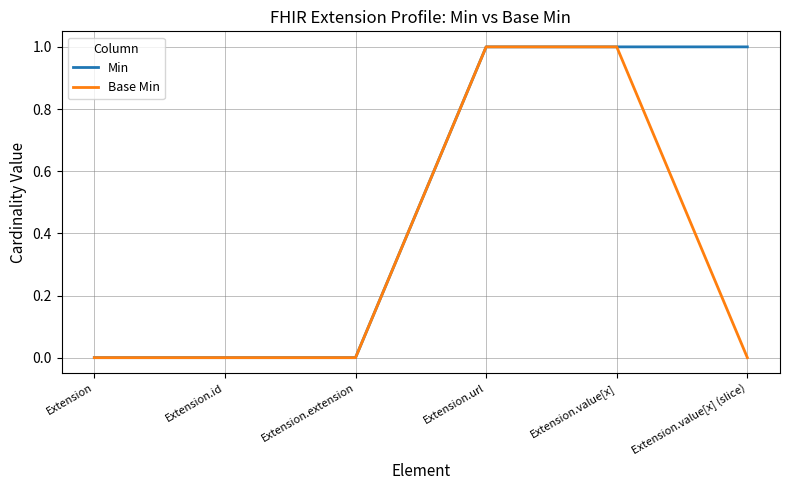

Is this an area chart (filled region under the line)?

No